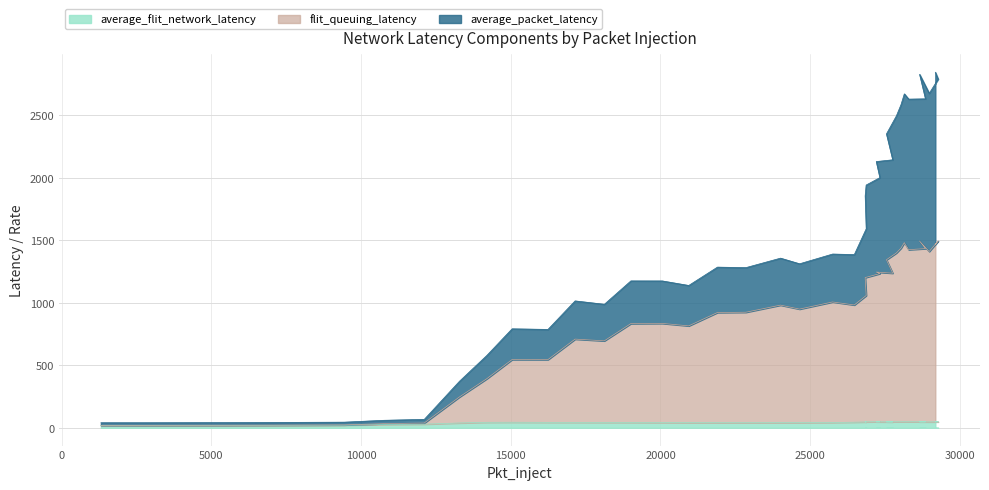

Does the chart have visible grid lines?

Yes